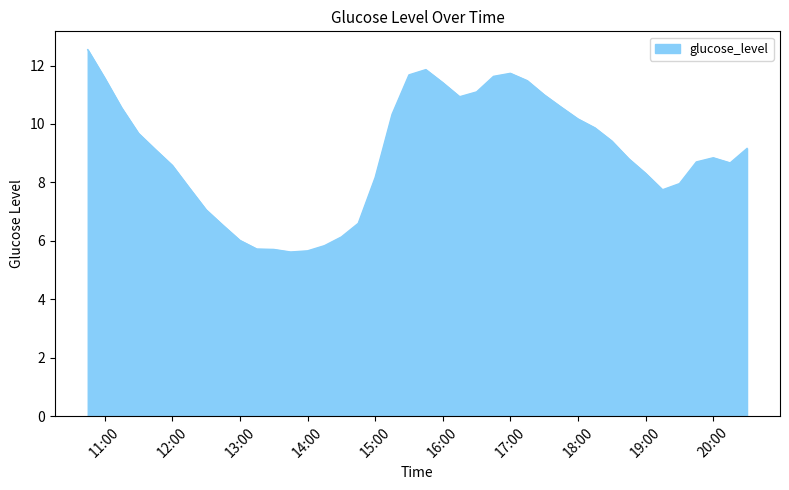

What is the minimum value shown in the chart?

5.6